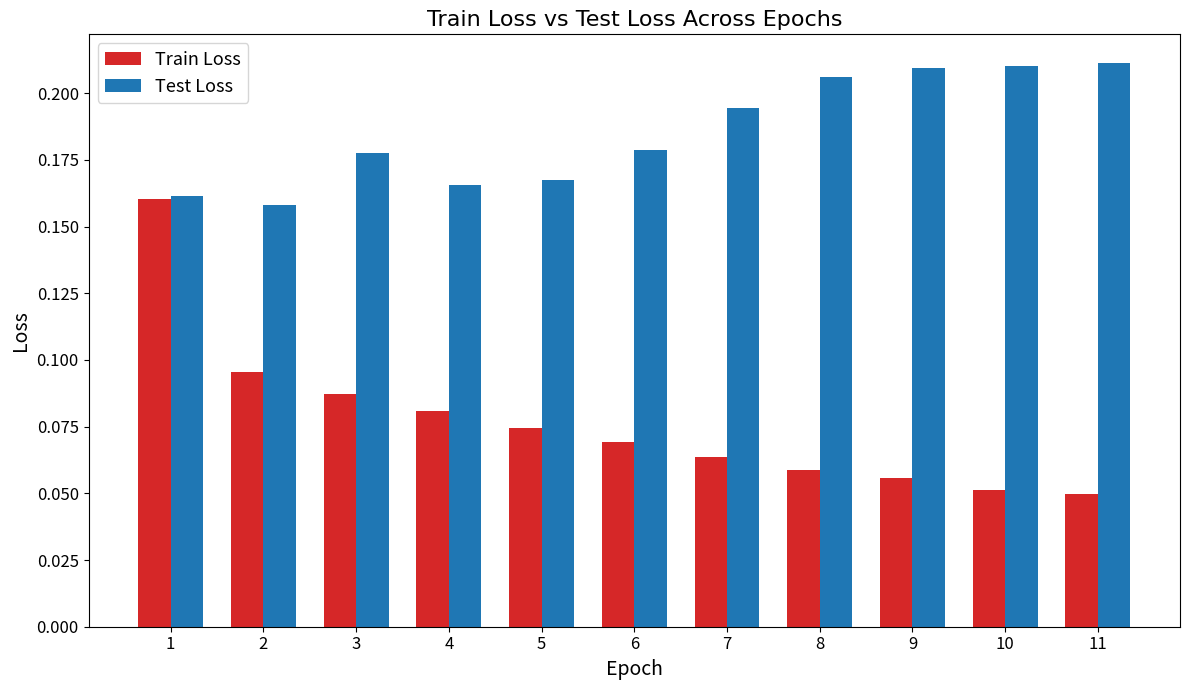

Rank the series by their average value, from highest to lowest.

Test Loss, Train Loss